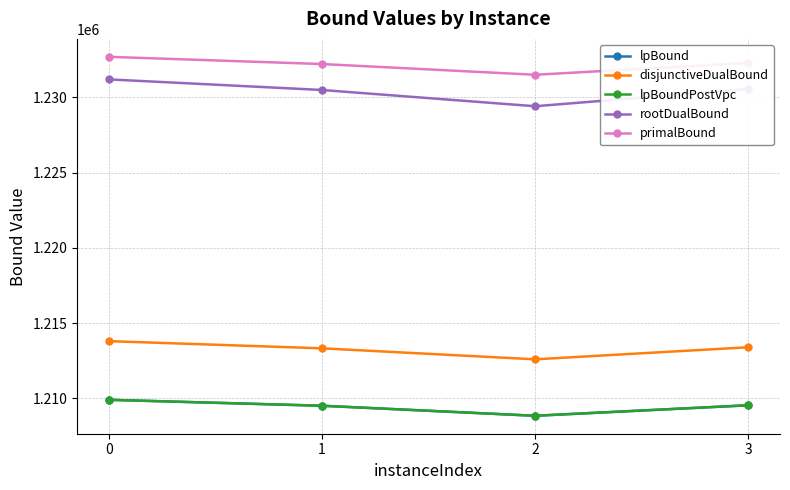

True or false: lpBoundPostVpc has more than 0 points higher than both neighbors.

False